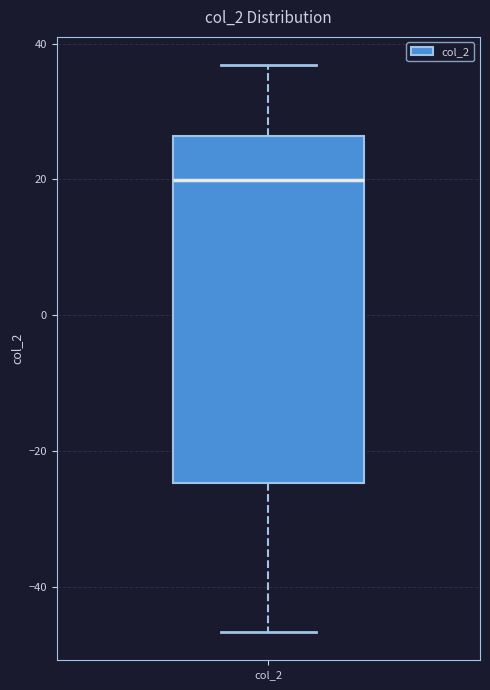

Where is the upper edge of the box for col_2 on the y-axis? The values are not printed on the chart, so give them approximately, as read against the axis.

26